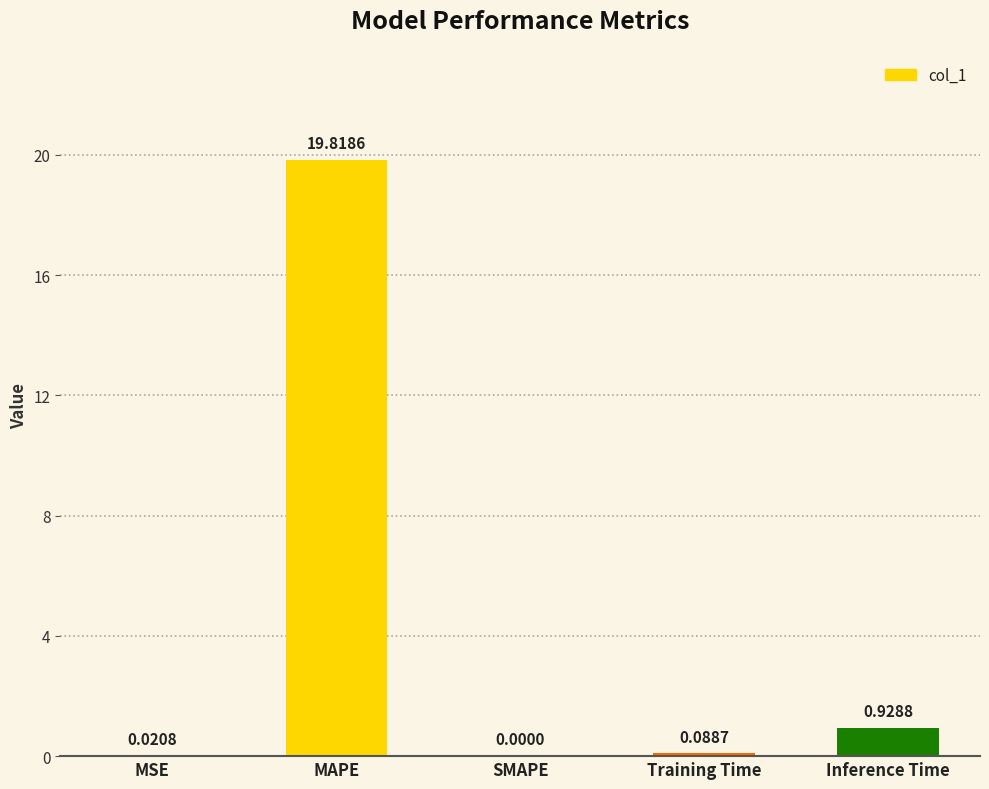

Where is the data nearest to the value 9?

Inference Time